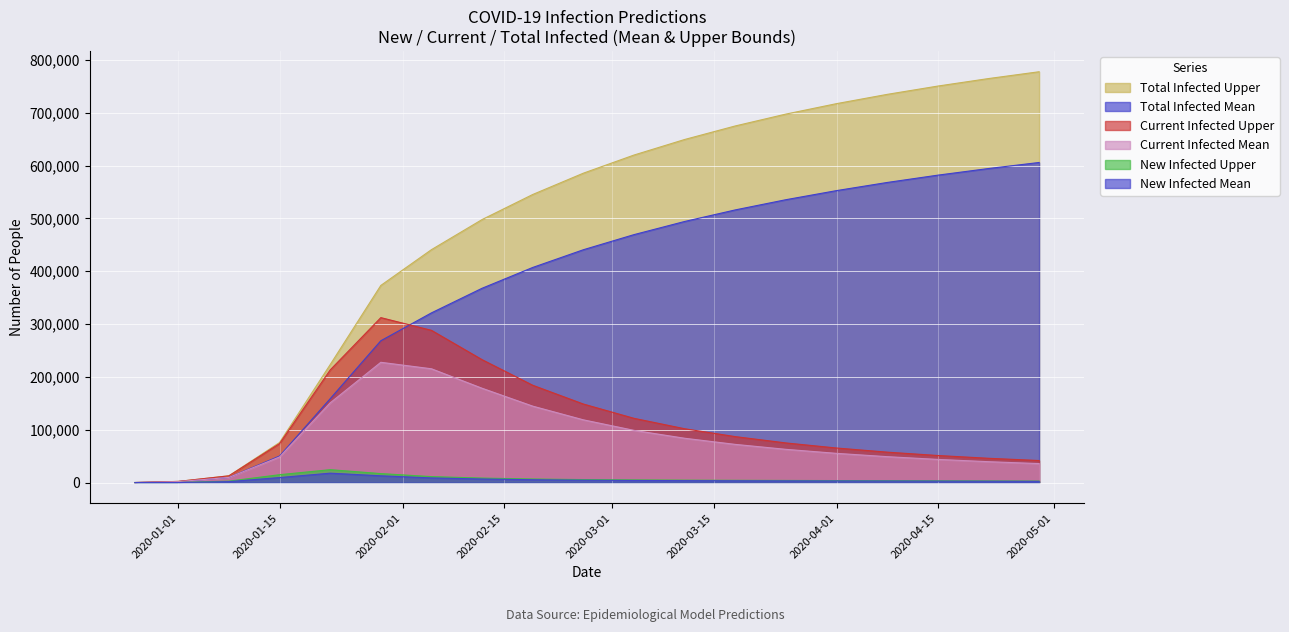

At 2020-04-15, list the series in order from largest to smallest.

predicted_total_infected_upper, predicted_total_infected_mean, predicted_current_infected_upper, predicted_current_infected_mean, predicted_new_infected_upper, predicted_new_infected_mean